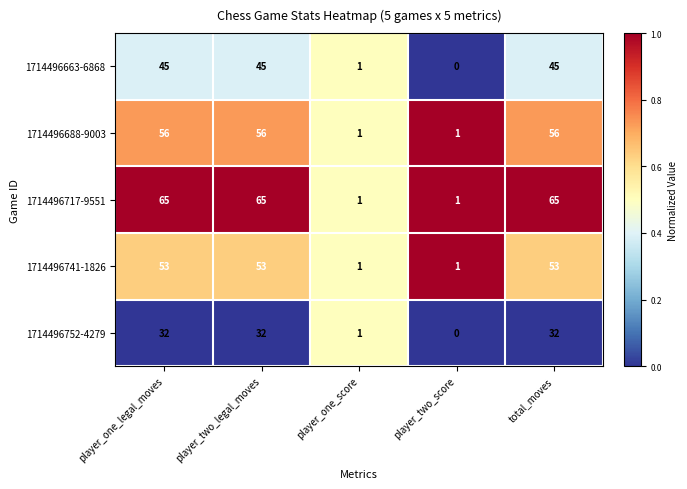

At which label is 1714496752-4279 closest to 16?

player_one_score